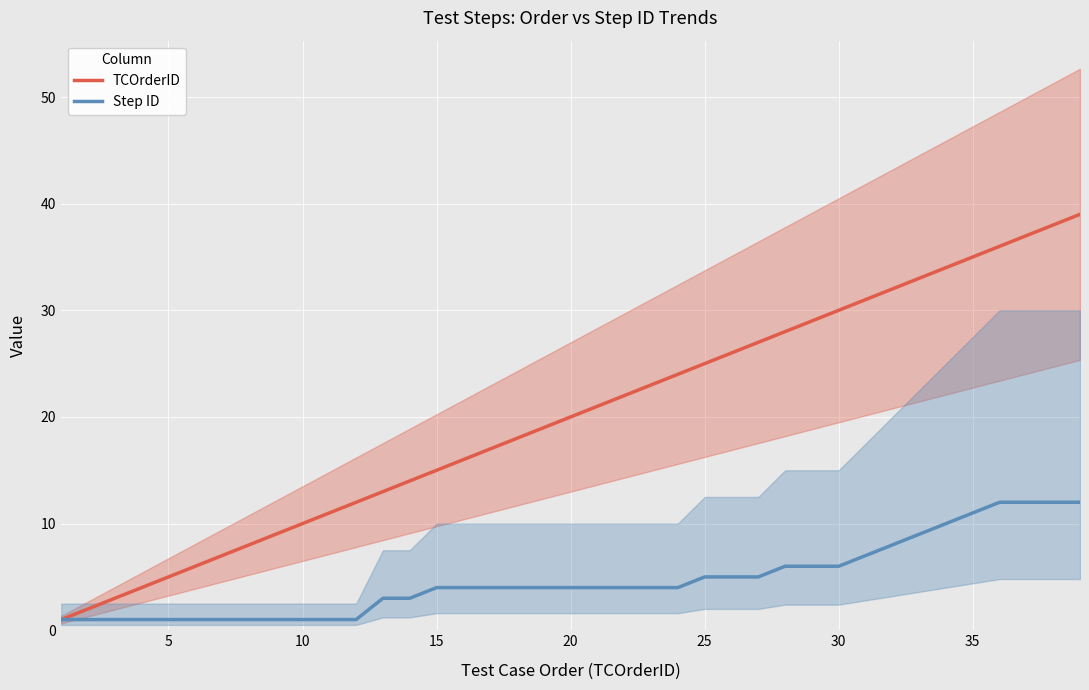

What is the highest value of the Step ID series?

12